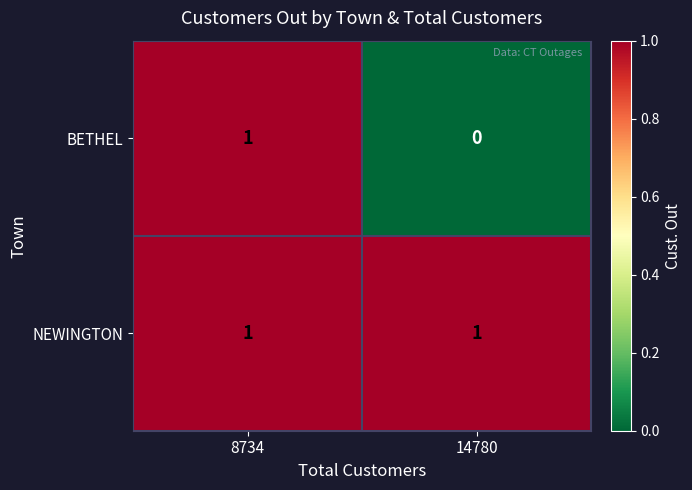

Is it true that BETHEL equals 2 at 8734?

False